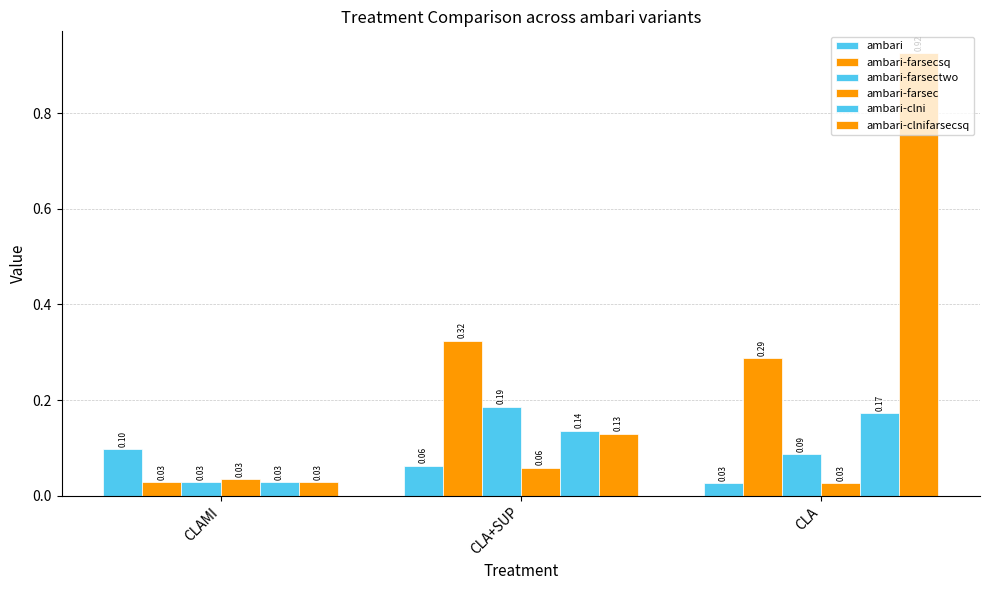

How many data points does each series have?

3